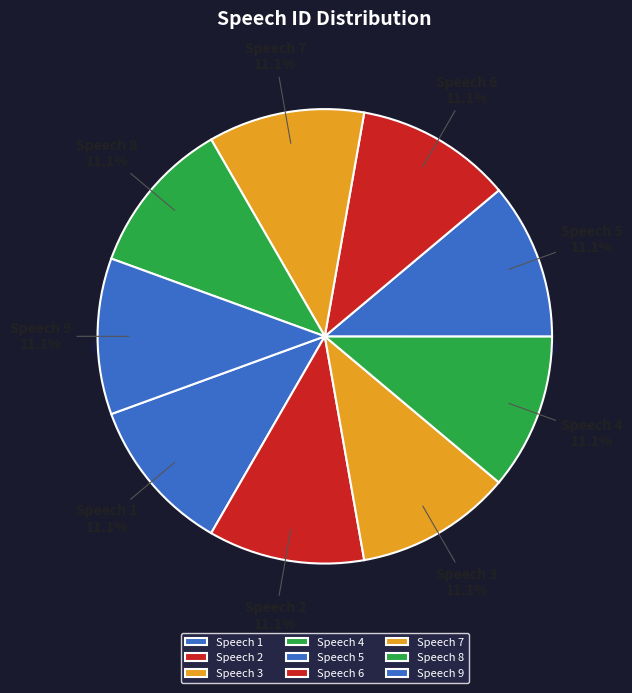

To the nearest percent, what is the average slice percentage?

11%